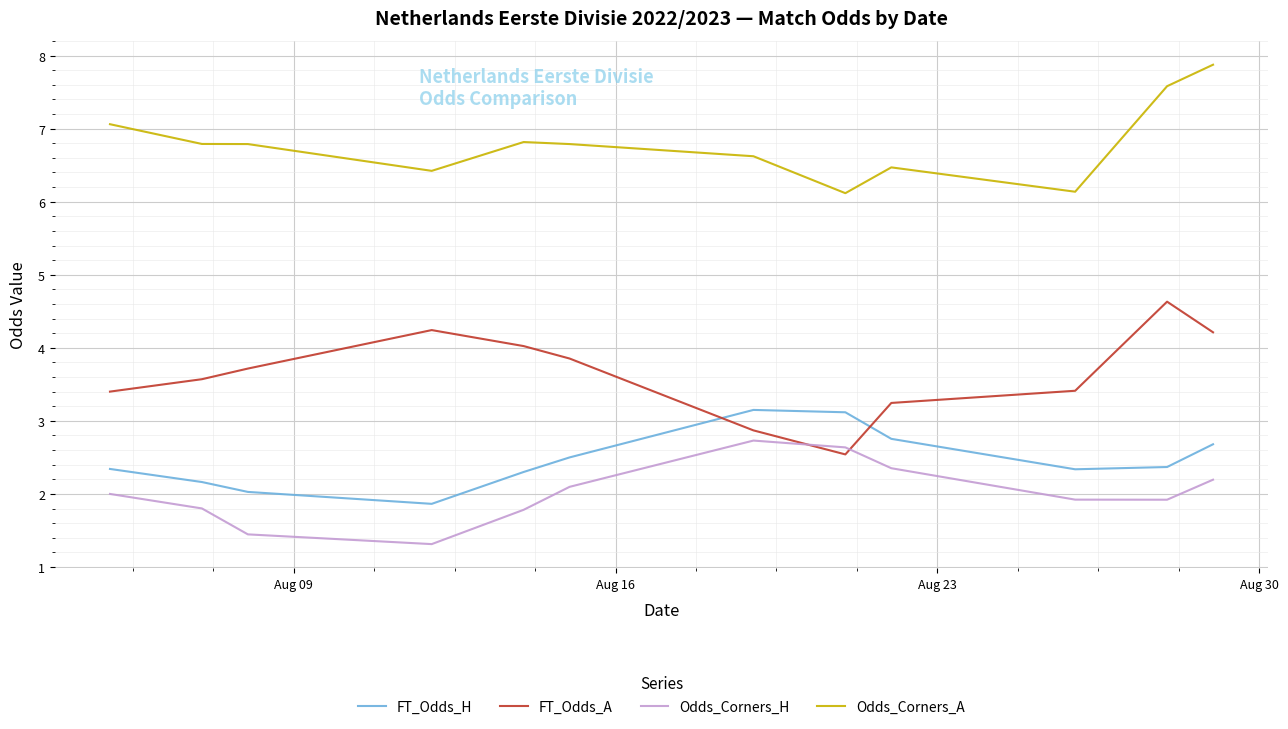

What is the difference between the maximum and minimum values in the Odds_Corners_H series?

1.4